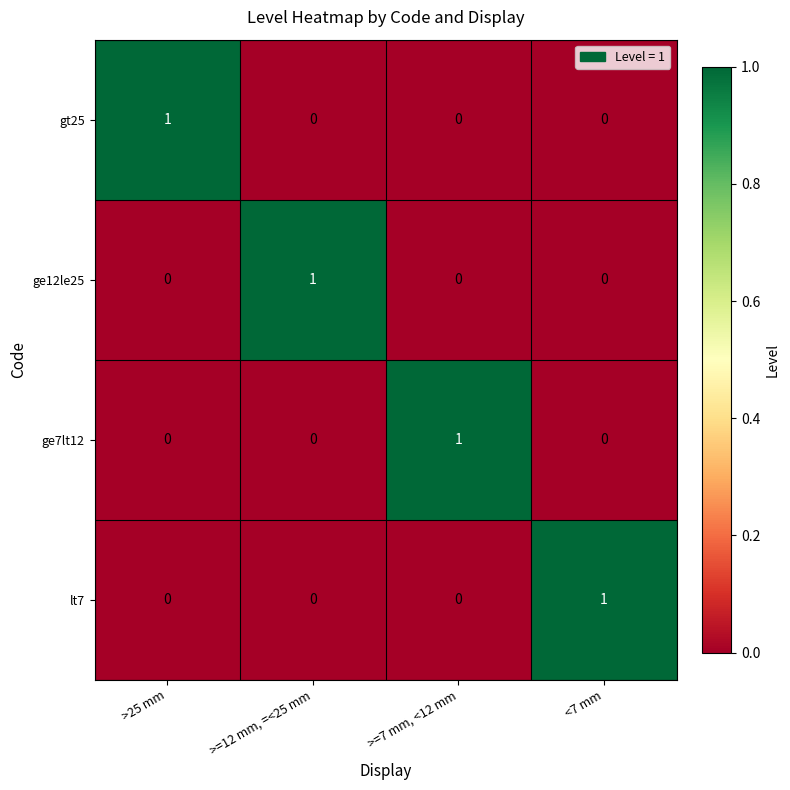

Is it true that lt7 equals 1 at <7 mm?

True